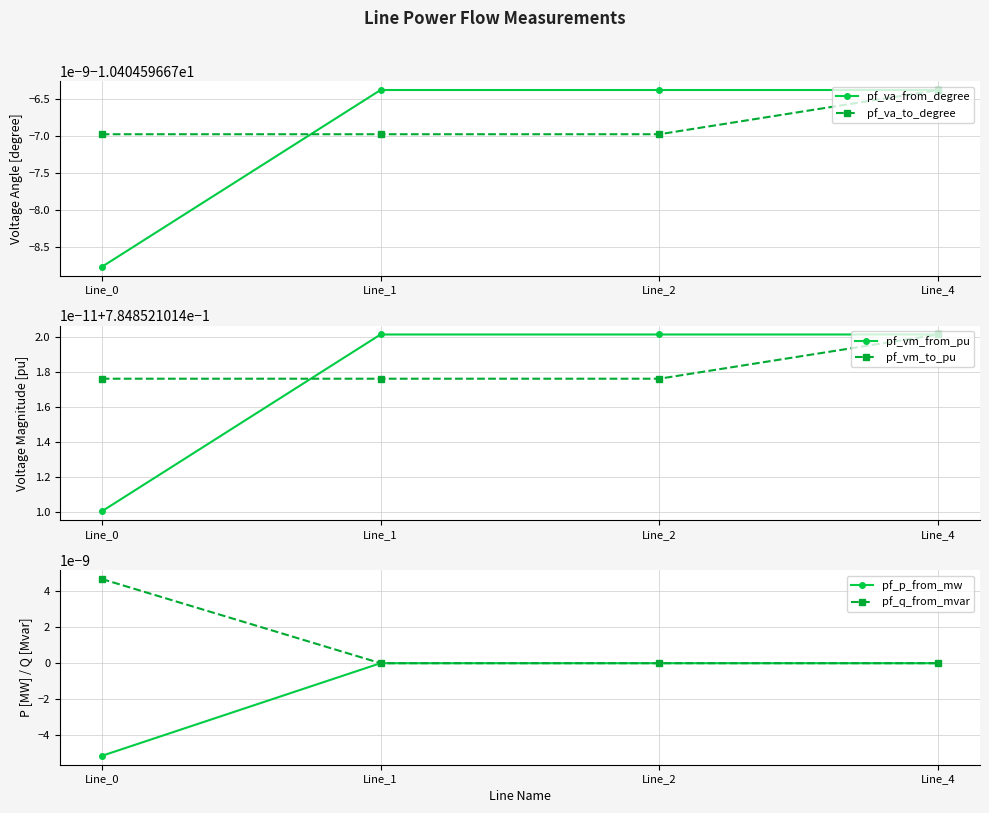

Which series has the widest spread of values?

pf_p_from_mw